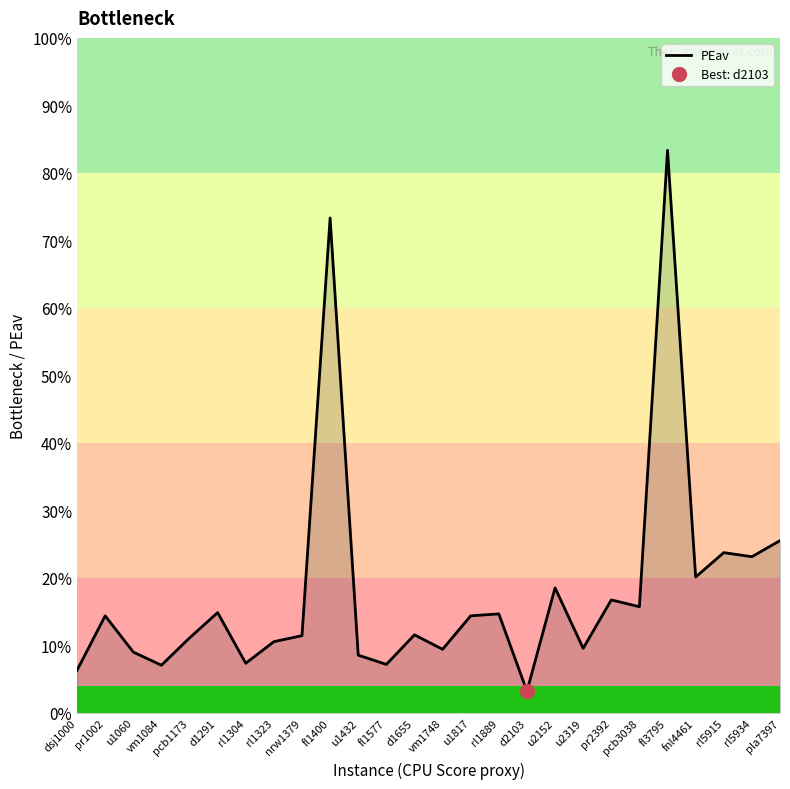

What is the approximate value at d2103?

0.1